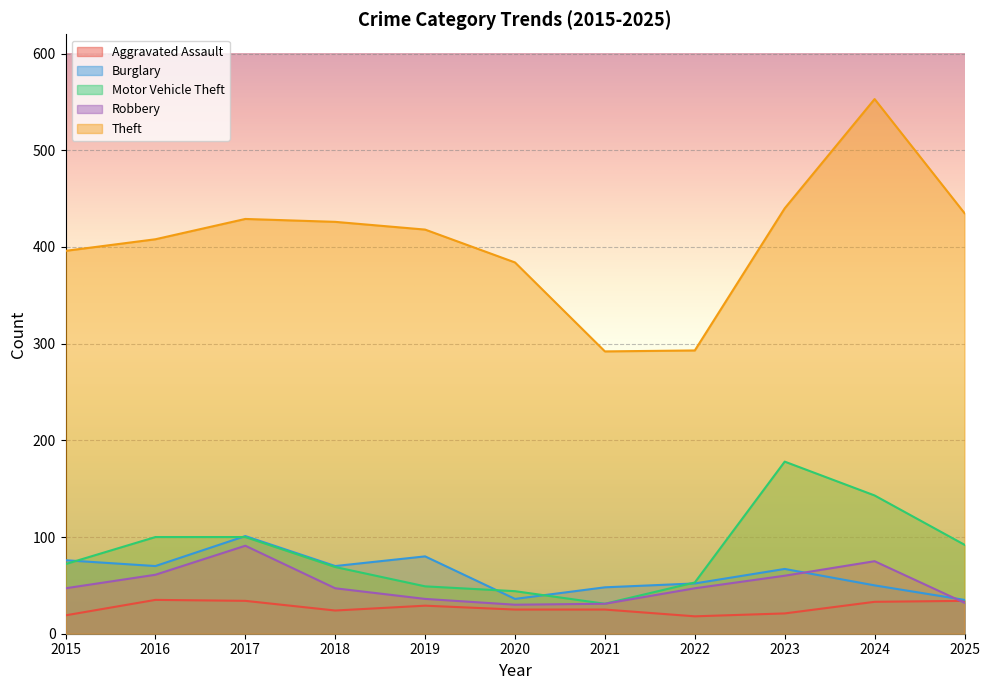

What is the greatest value displayed?

553